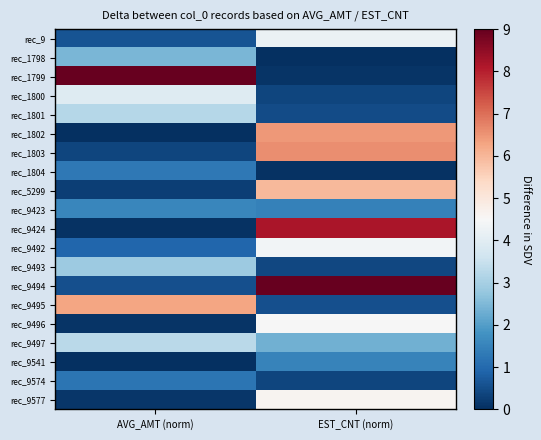

Which series has the largest total across all categories?

rec_9494